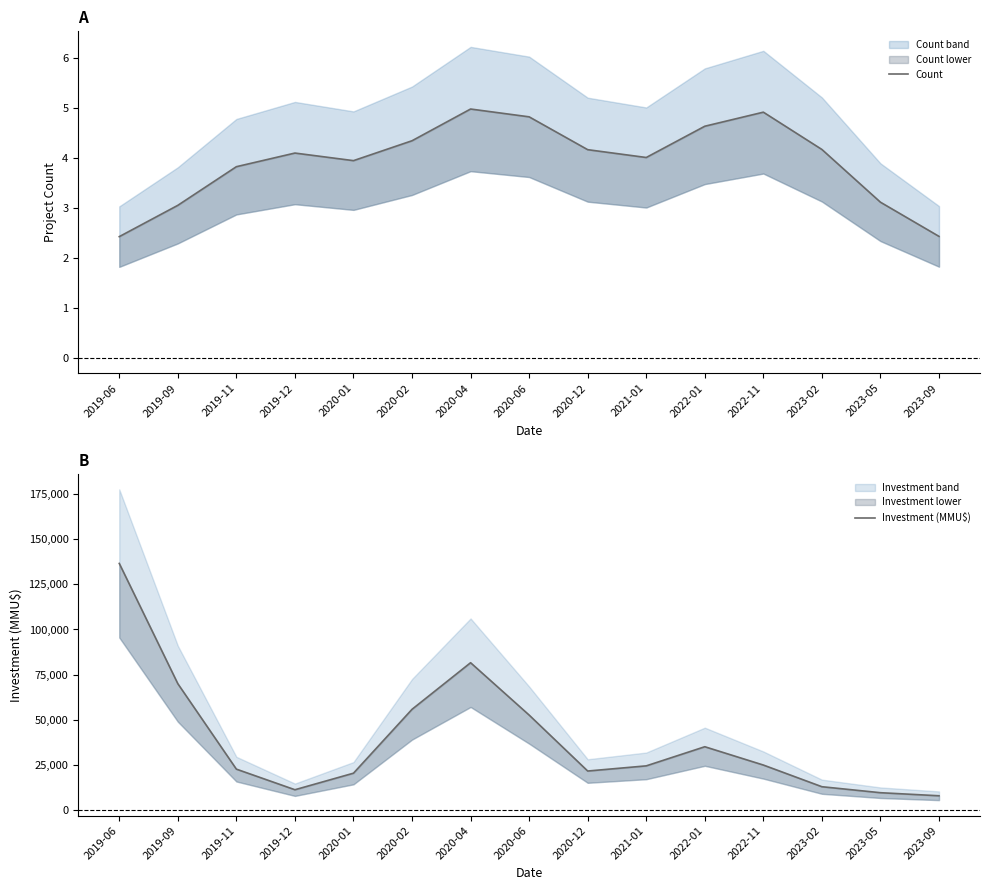

What is the label of the 12th point from the left?

2022-11